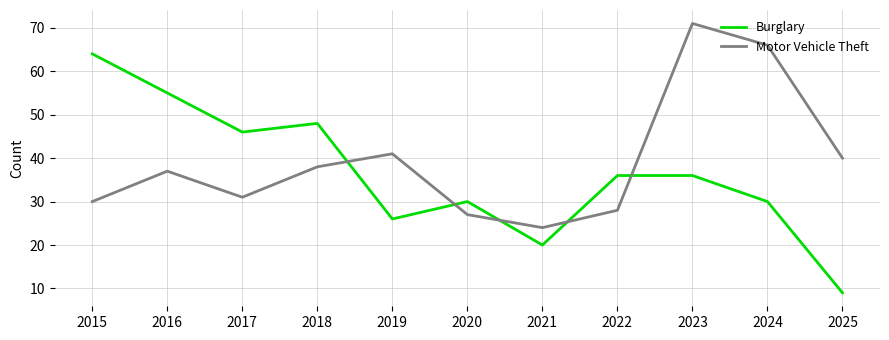

At which category is the sum across all series the highest?

2023